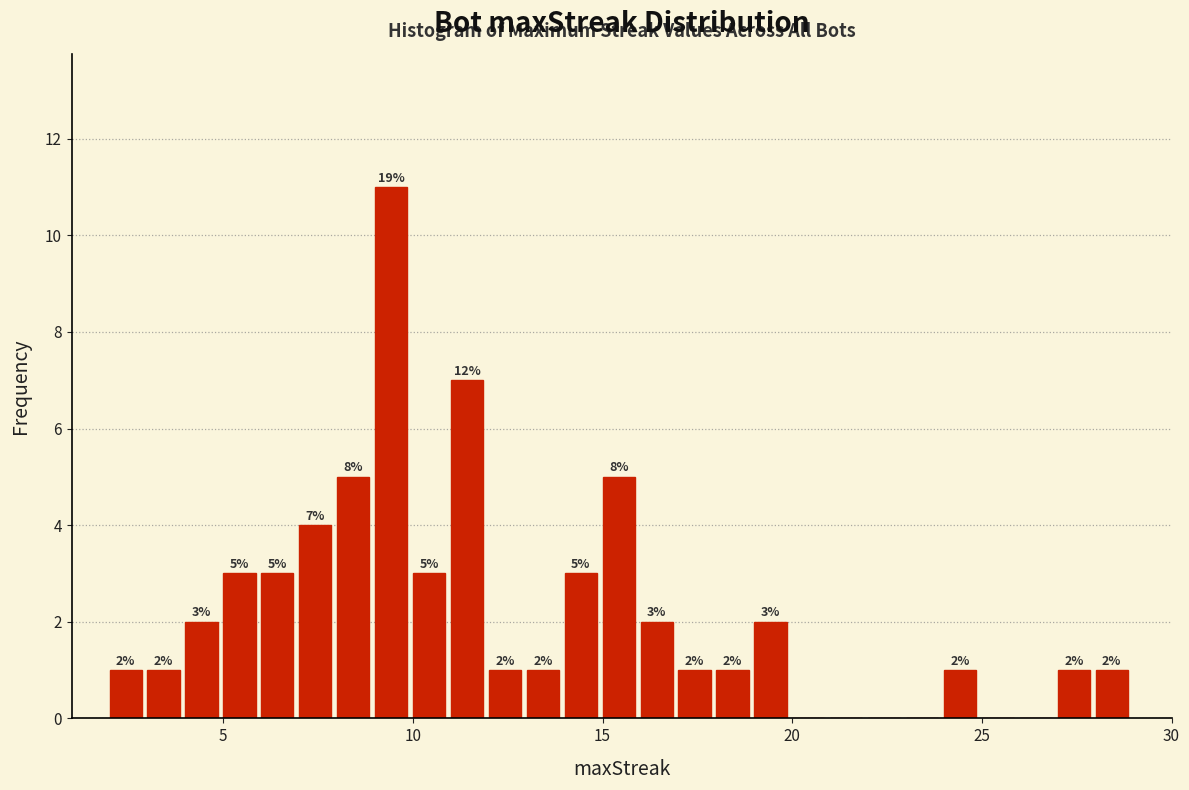

Around what value on the x-axis is the tallest bar? Give the approximate position of its centre, as read against the axis.

9.5